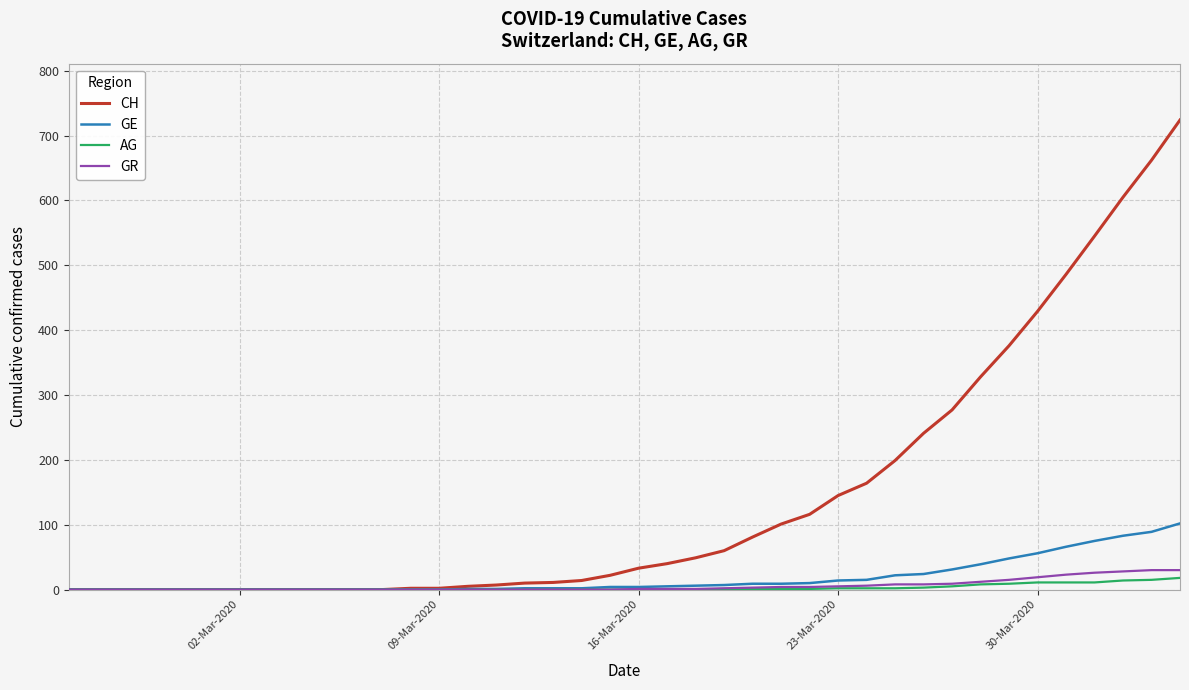

What is the greatest value displayed?

724